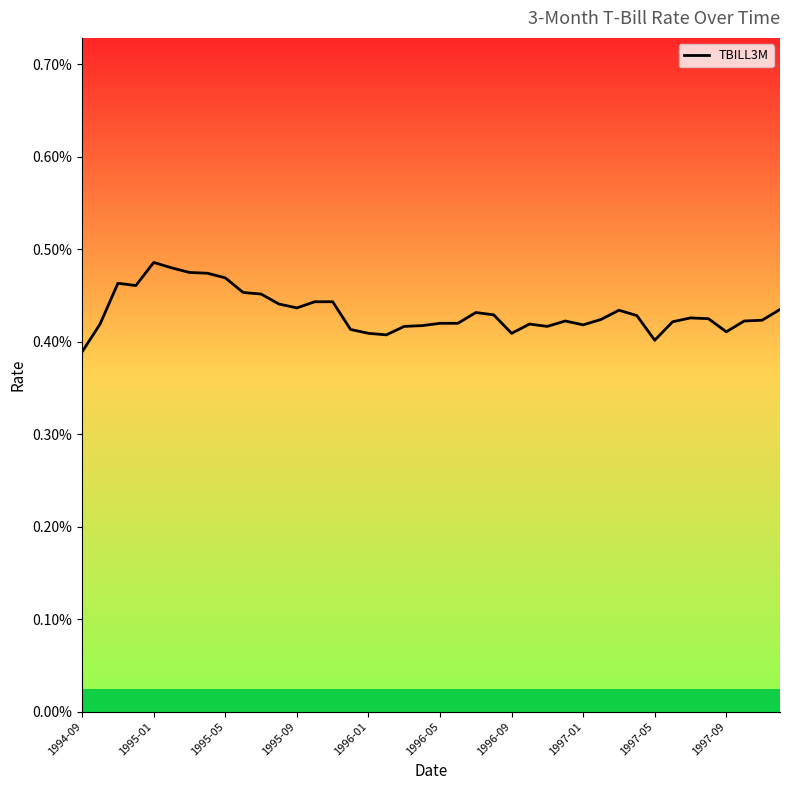

Does the chart have visible grid lines?

No